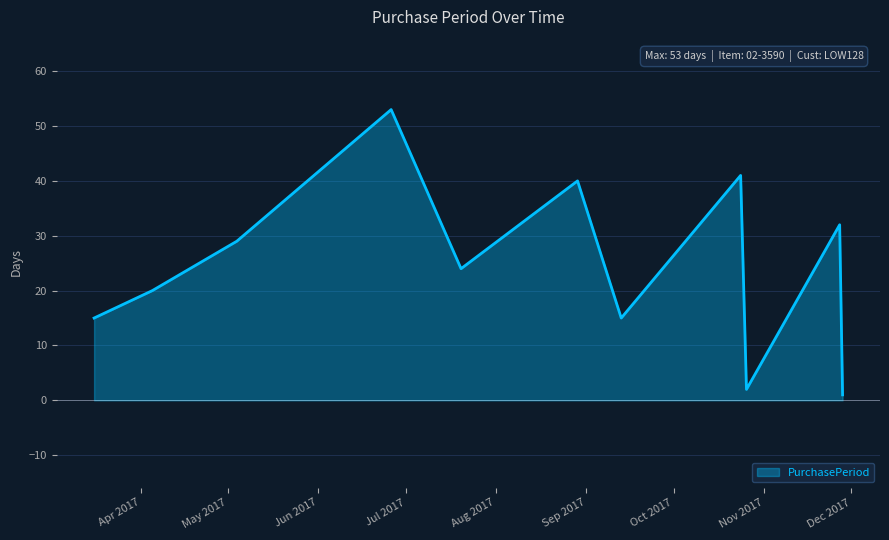

What is the maximum value shown in the chart?

53